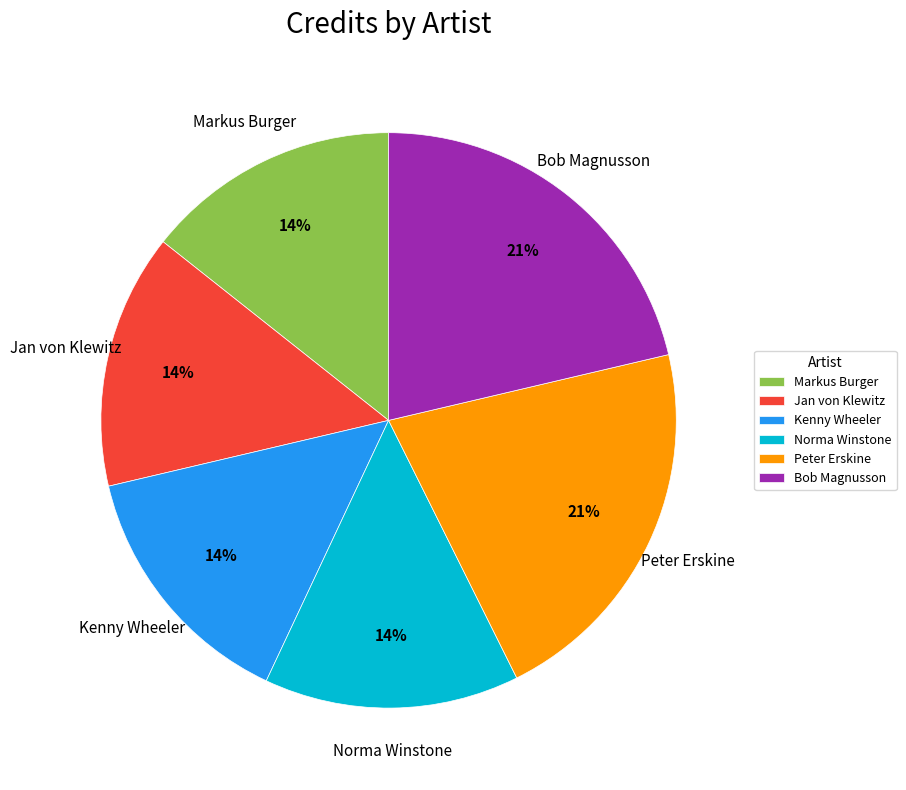

Is Bob Magnusson the majority of the pie?

No